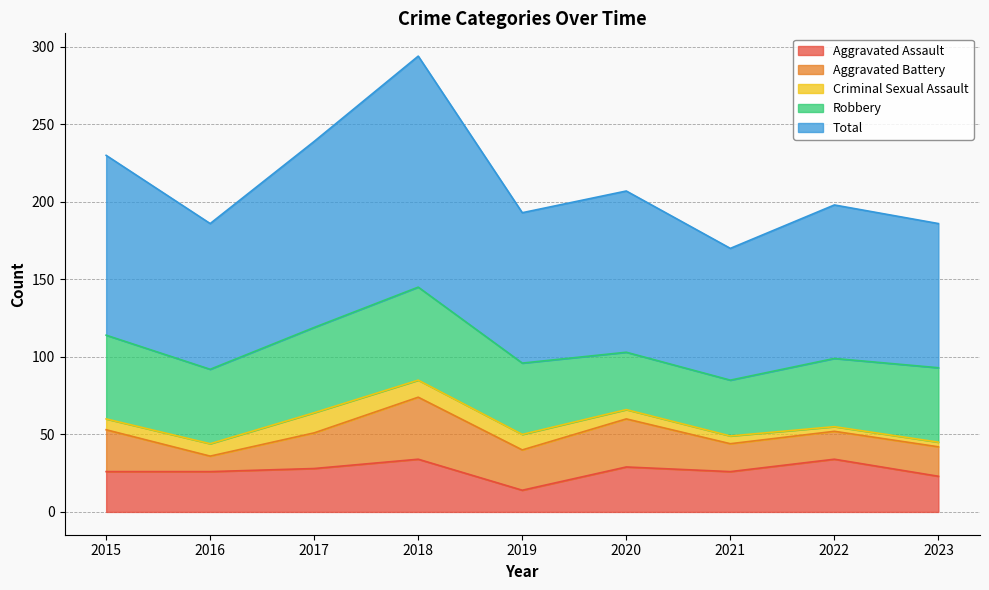

What is the difference between the highest and lowest values at 2017?

107